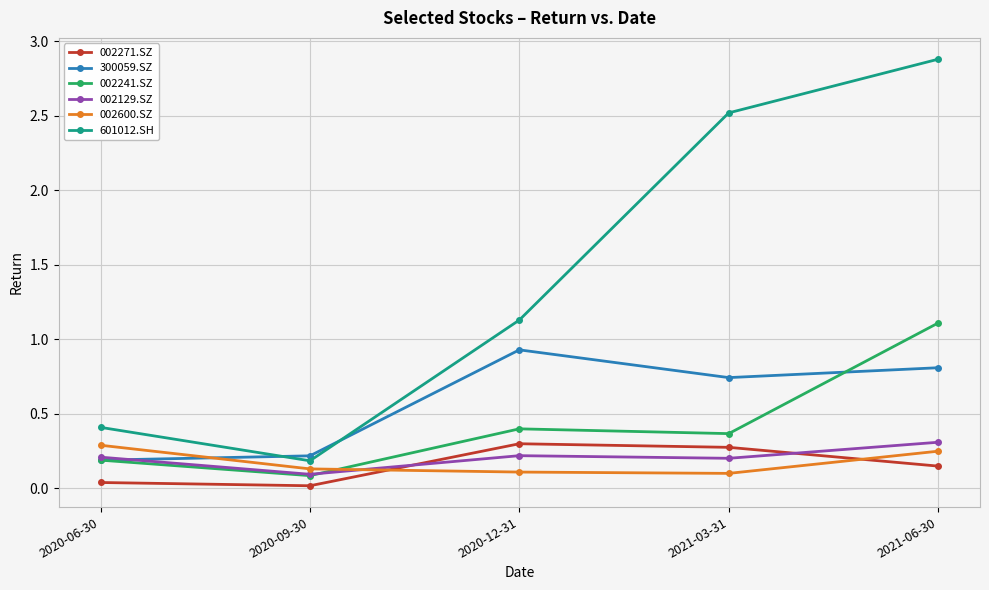

The value of 601012.SH at 2020-12-31 is 1.1. True or false?

True